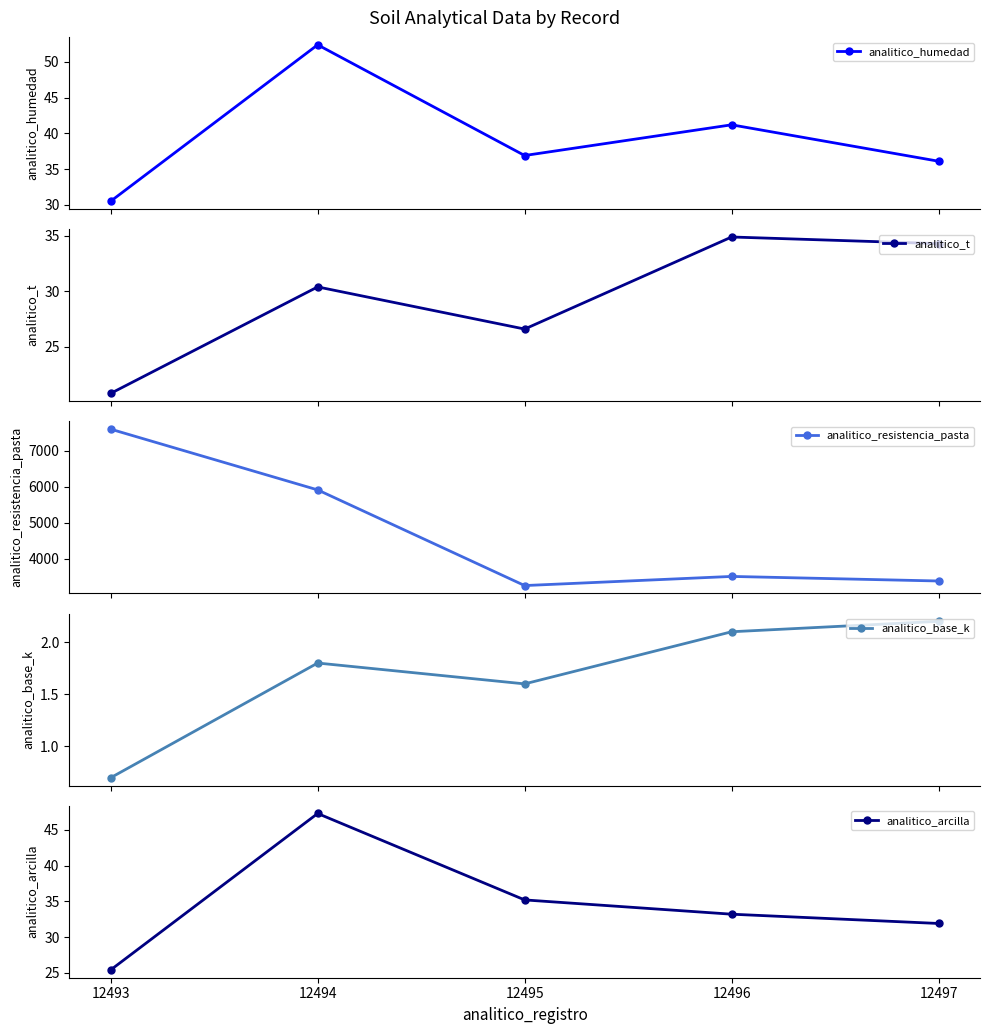

Count the number of categories in the chart.

5